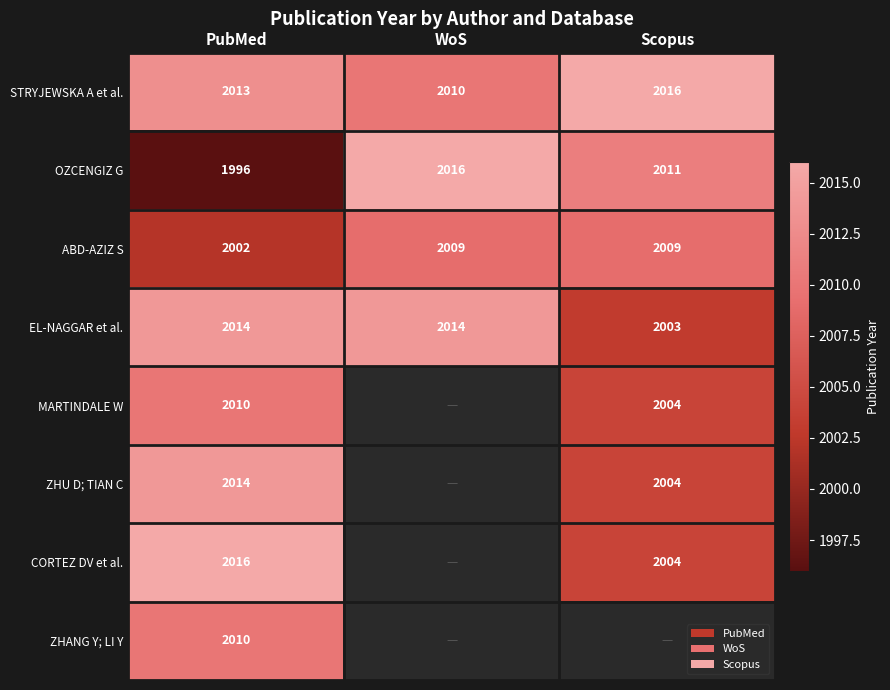

At which label is STRYJEWSKA A et al. closest to 2013?

PubMed